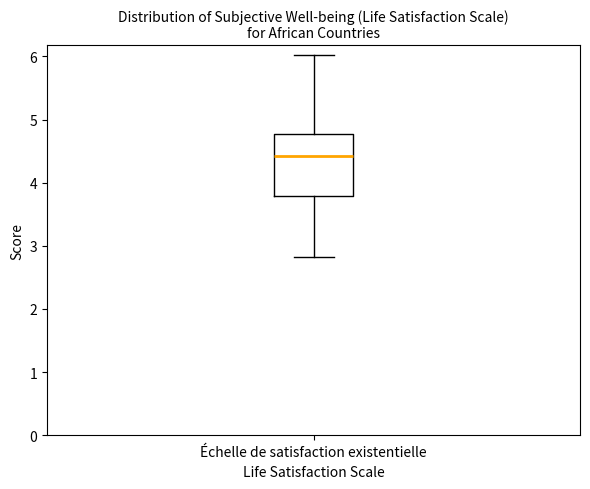

Where does the median line of the box for Échelle de satisfaction existentielle sit on the y-axis? The values are not printed on the chart, so give them approximately, as read against the axis.

4.4